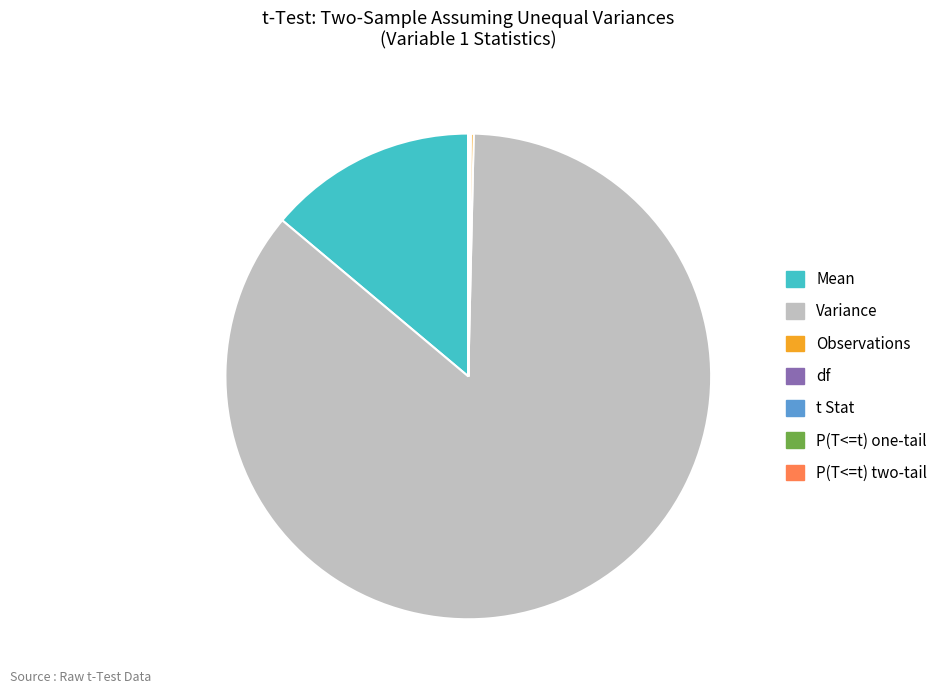

The Mean slice represents 14% of the pie. True or false?

True